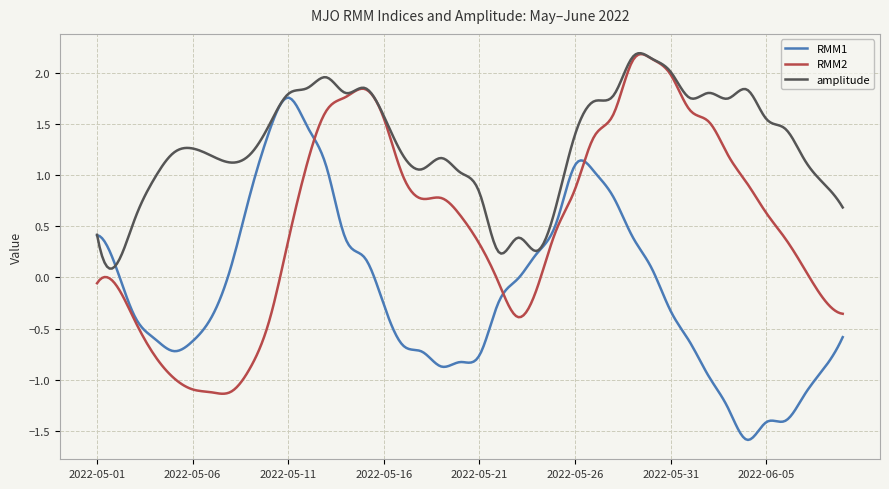

List the series in order of their overall mean, lowest first.

RMM1, RMM2, amplitude